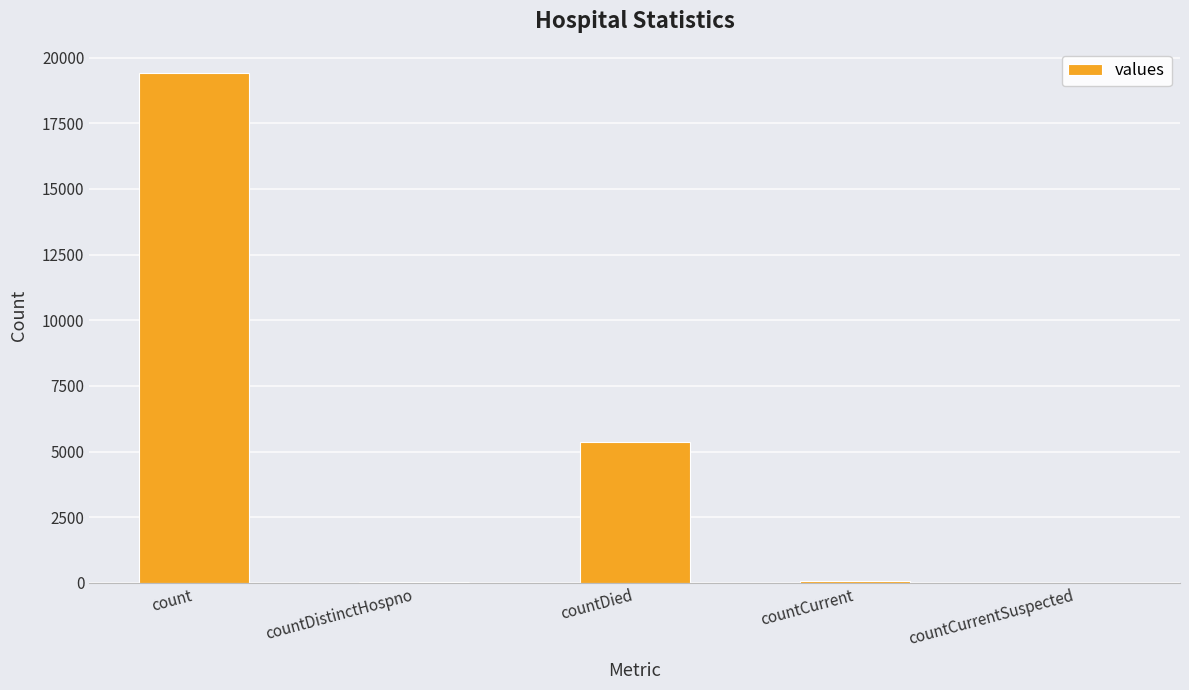

The value at count is 11812. True or false?

False